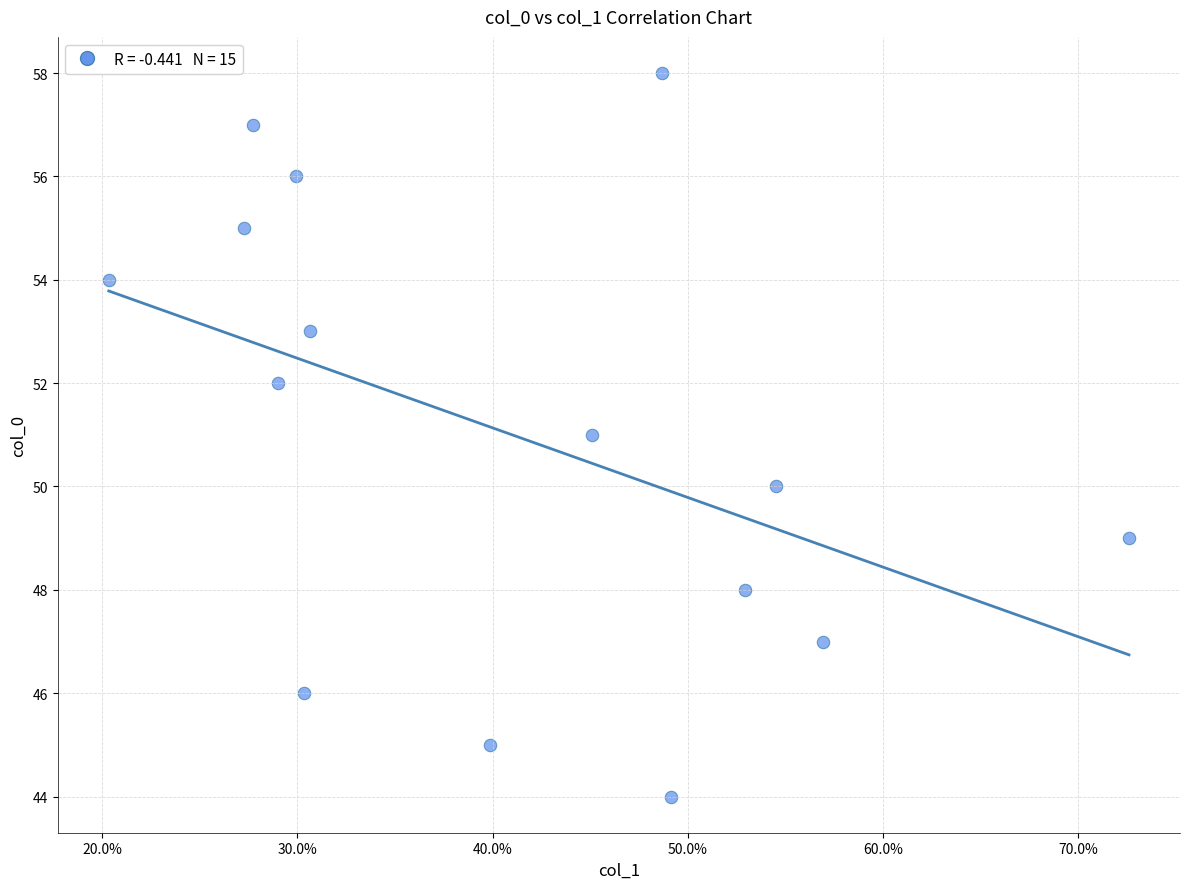

What is the range of Y values (max minus min)?

14